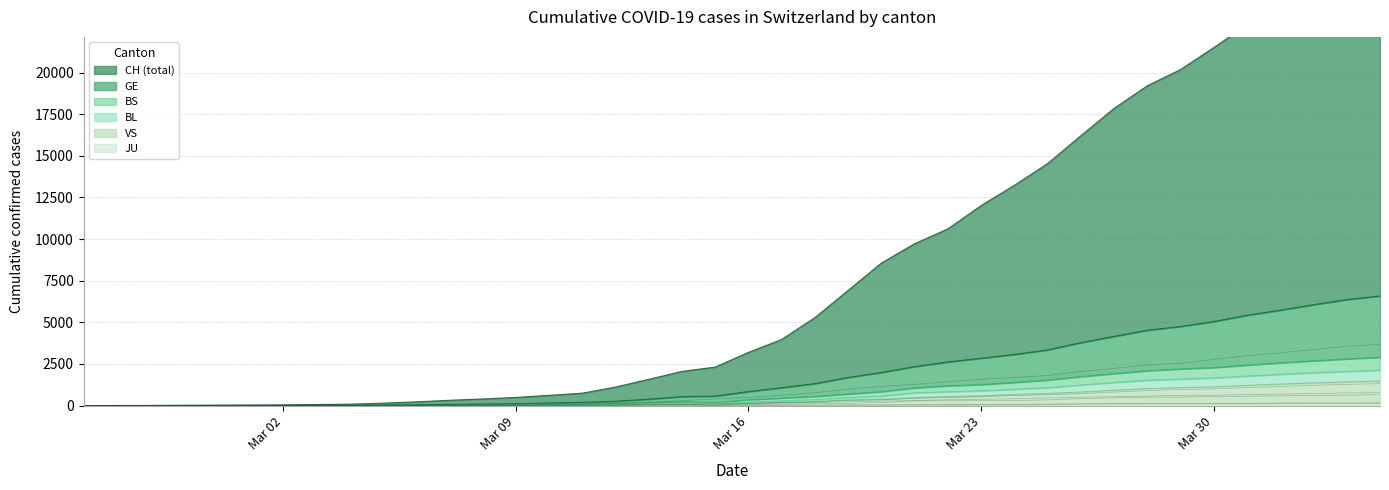

At which category does VS reach its first local peak?

2020-03-06